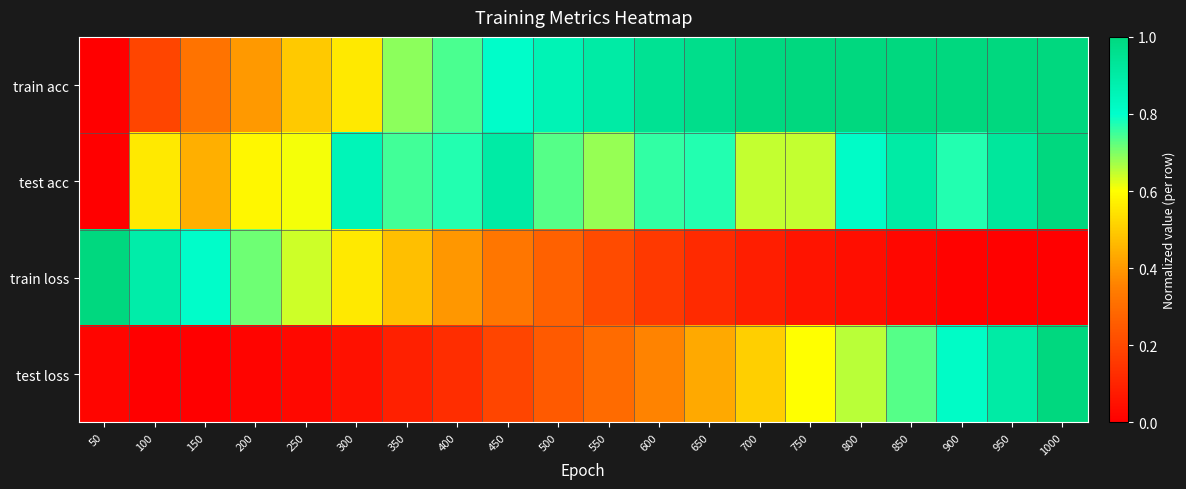

Between 850 and 450, which is larger?

850